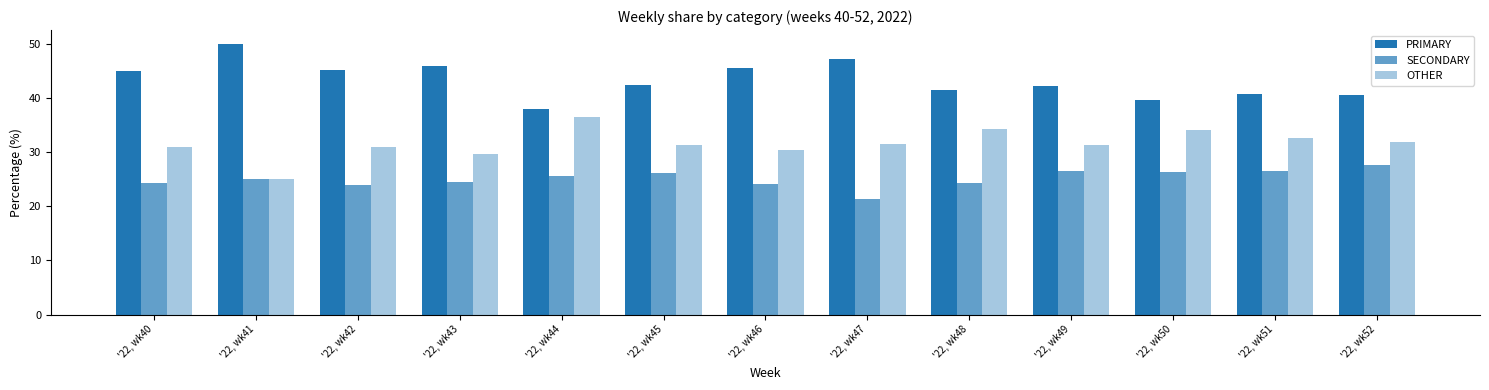

Count the number of data series in this chart.

3